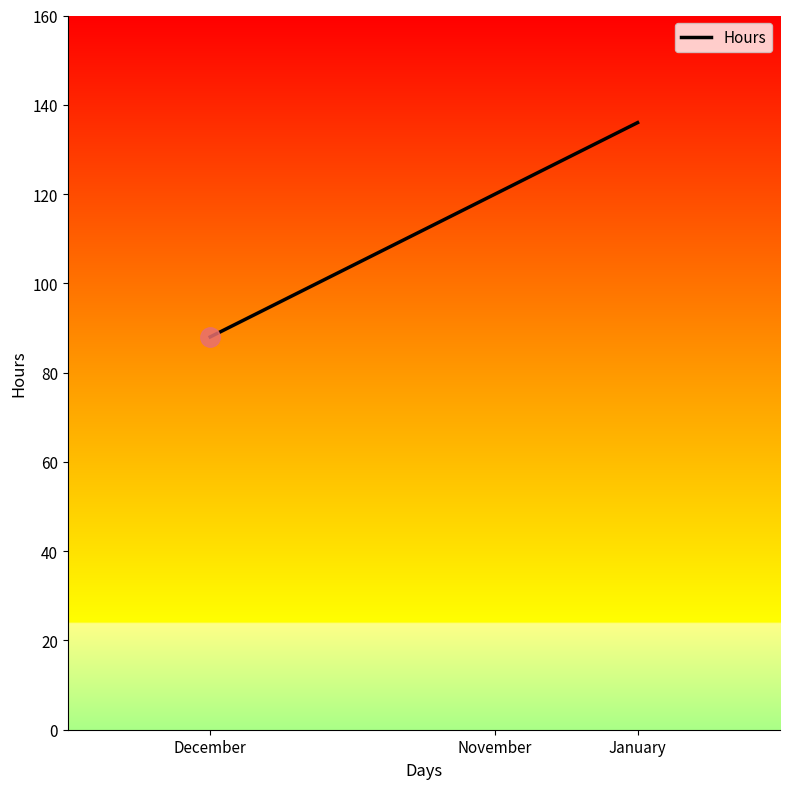

What position from the left is December?

1